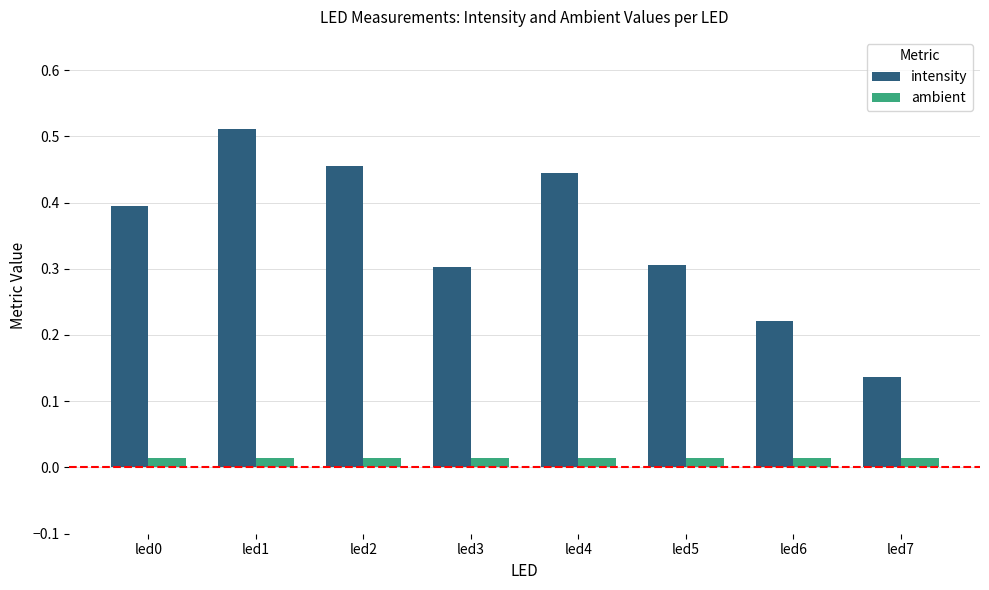

Which series has the largest range (max minus min)?

intensity